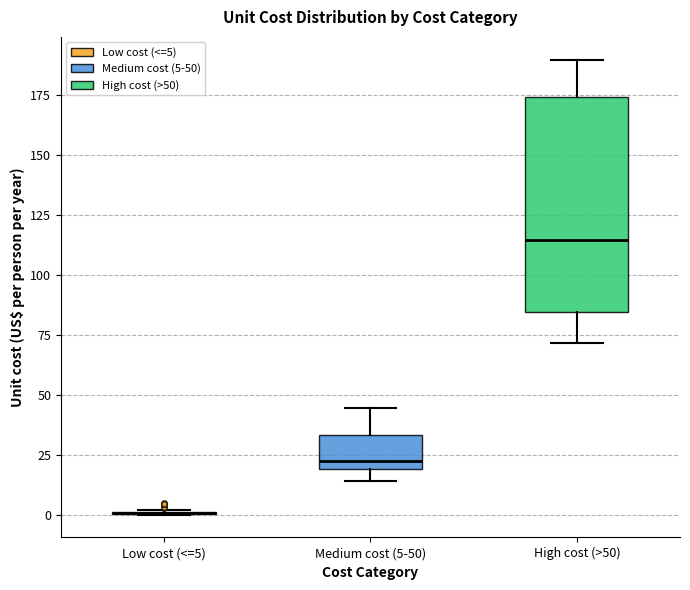

Reading left to right, transcribe this box plot: for each box, give where its median line is, the range the box spans, and where its two whiskers end, as read against the y-axis. The values are not printed on the chart, so give them approximately, as read against the axis.

Low cost (<=5): box collapsed to a line at 0, whiskers 0 to 0
Medium cost (5-50): median 20 (just above the box's lower edge), box 20 to 35, whiskers 15 to 45
High cost (>50): median 115, box 85 to 175, whiskers 70 to 190